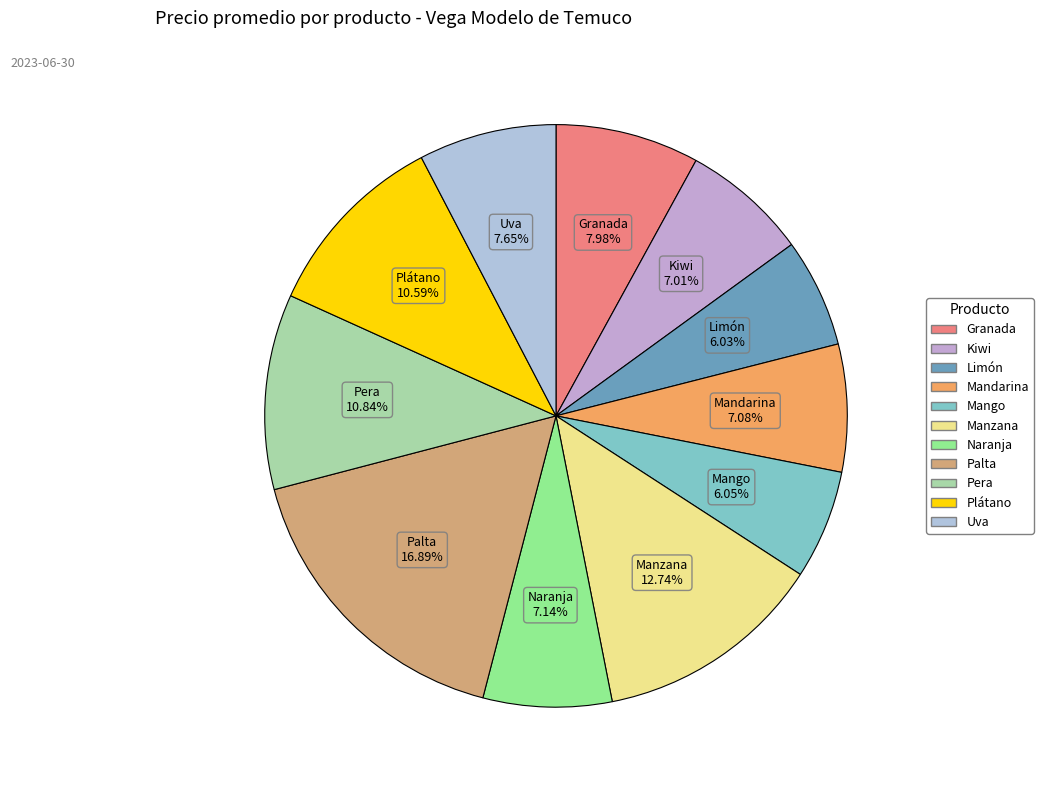

True or false: Mandarina accounts for 7% of the total.

True